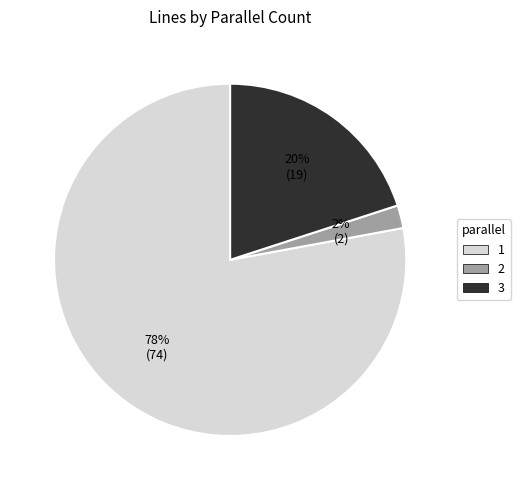

To the nearest percent, what is the difference between the largest and smallest slice percentages?

76%